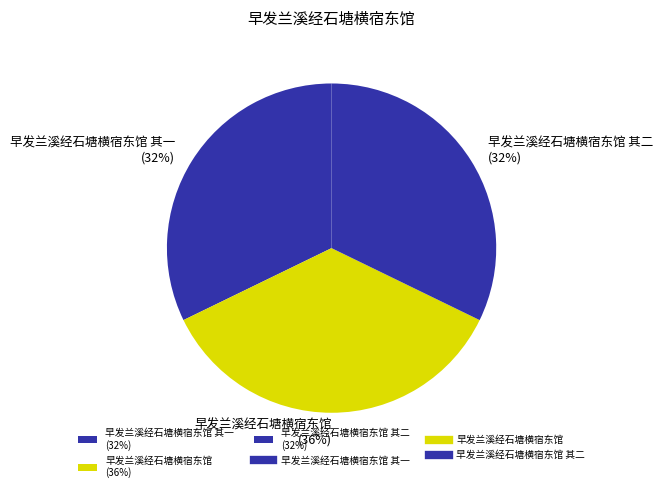

Is it true that 早发兰溪经石塘横宿东馆 其二 (32%) is 32% of the pie?

True